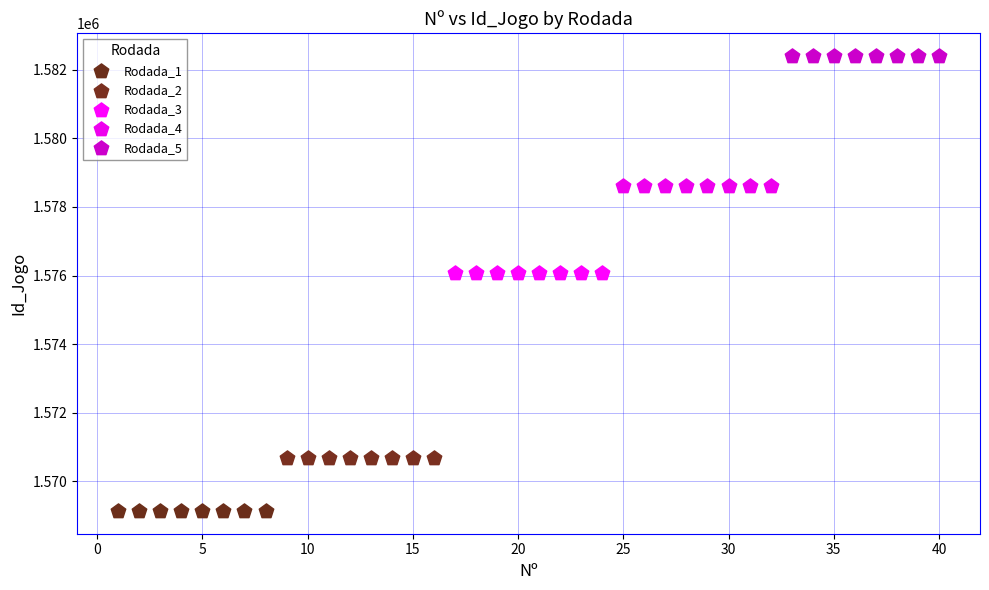

Which series contains the lowest Y value?

Rodada_1